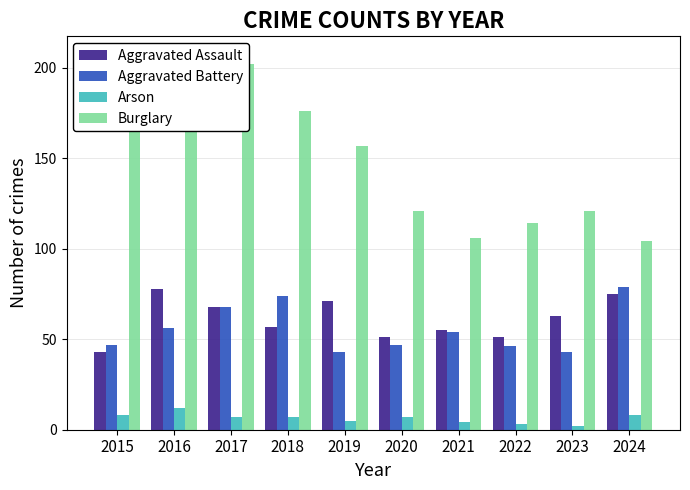

What is the value of the Aggravated Battery bar at the 6th from the left?

47